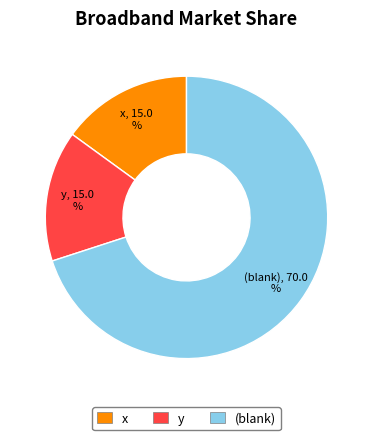

To the nearest percent, what percentage of the pie is x?

15%